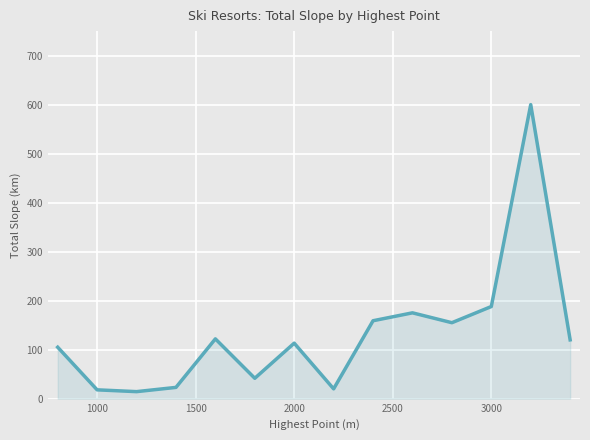

What is the difference between the maximum and minimum values?

585.7